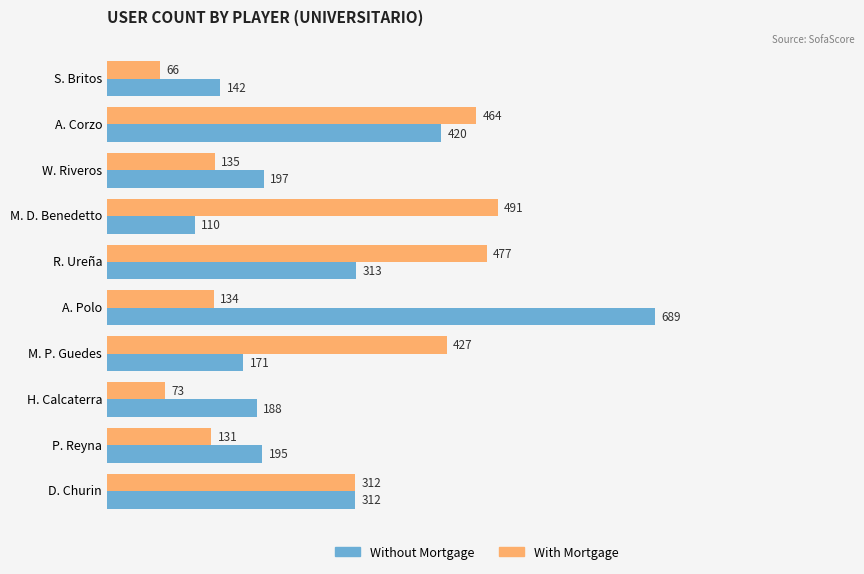

Which series changed the most between R. Ureña and M. P. Guedes?

Without Mortgage